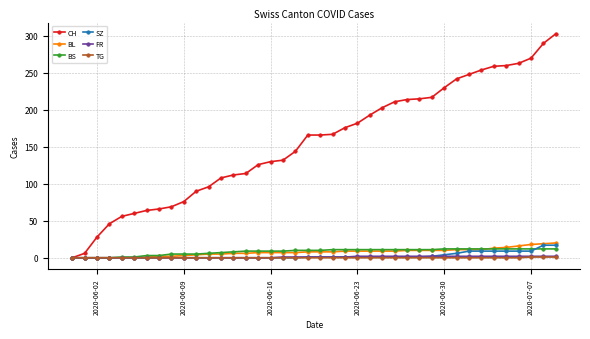

What is the sum of all FR values?

40